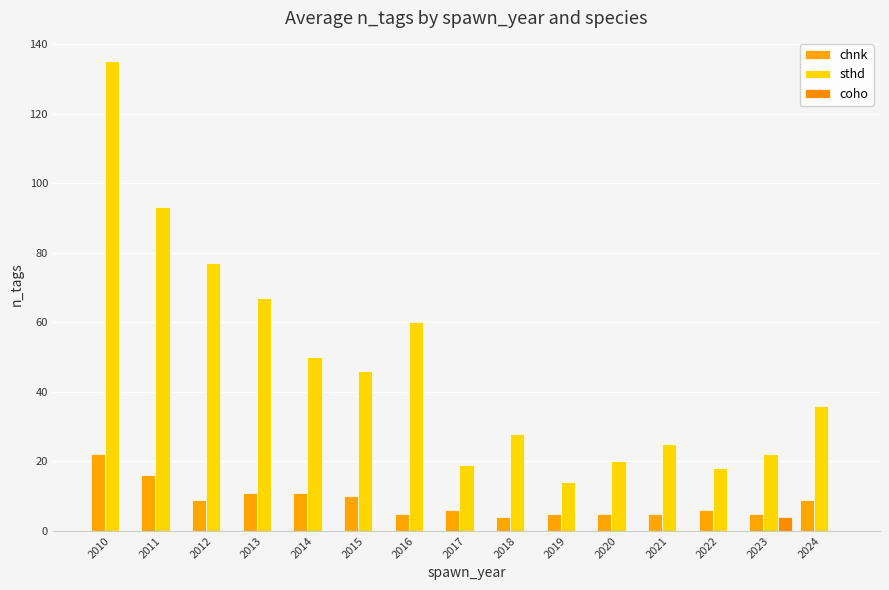

The sthd series shows 18 at 2022. True or false?

True